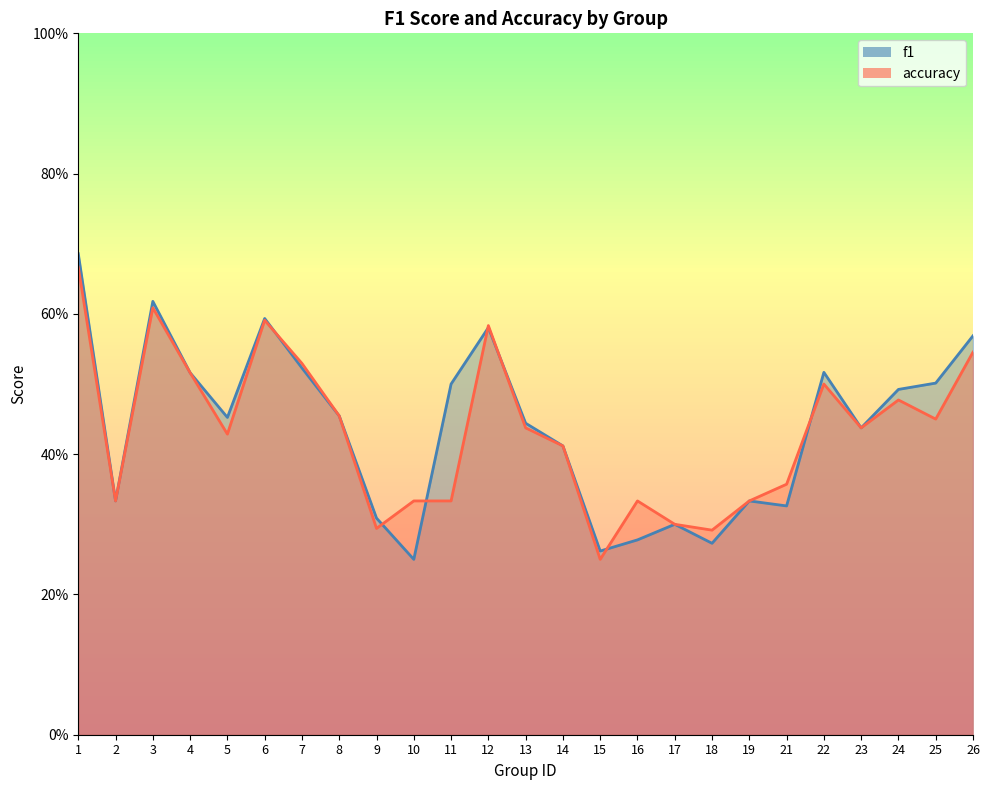

Is the value of accuracy at 6 greater than the value of f1 at 13?

Yes